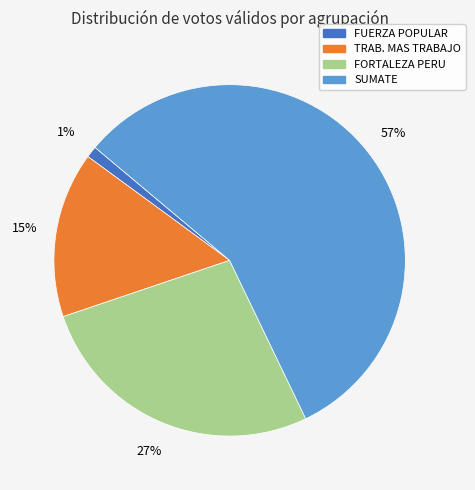

Does any single category account for the majority?

Yes